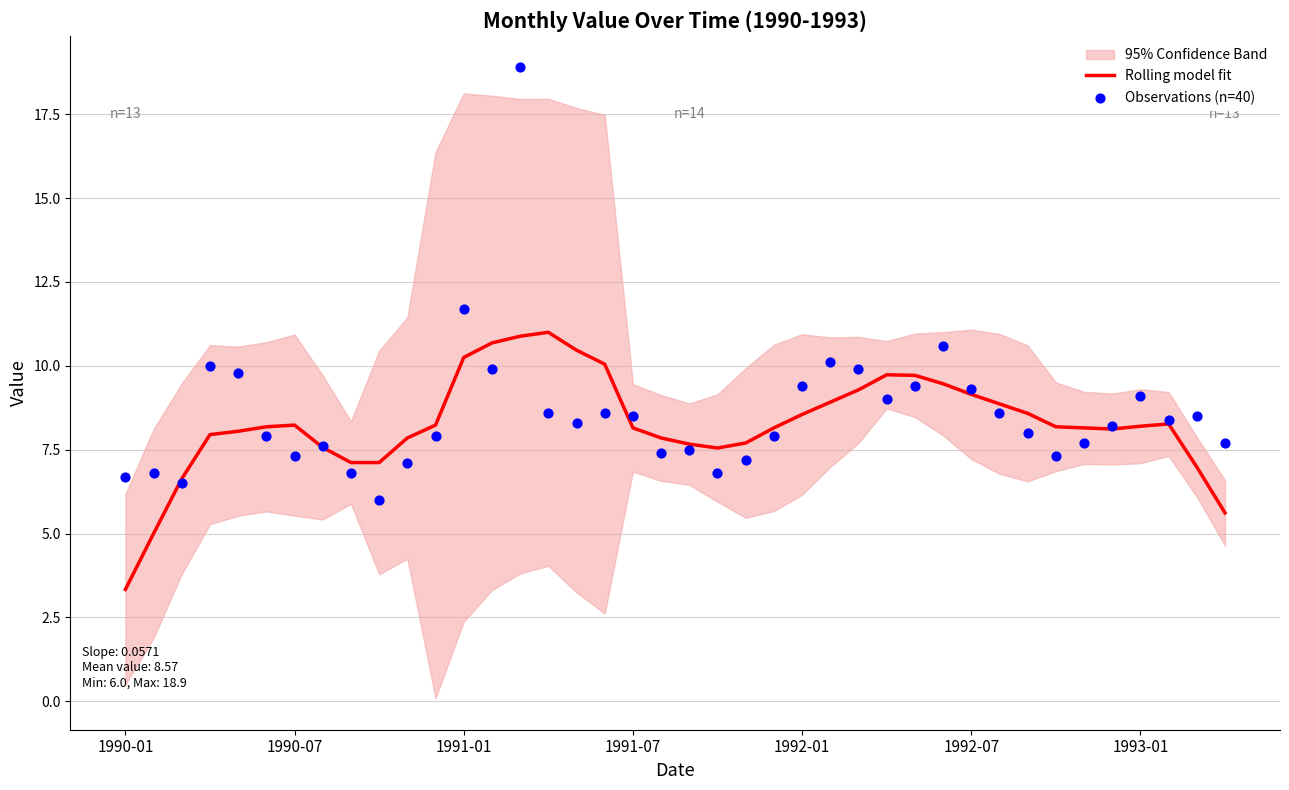

Which series reaches the maximum Y coordinate?

Observations (n=40)